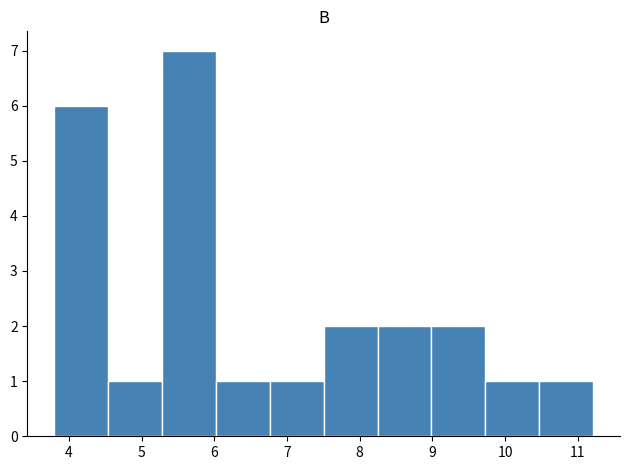

Reading left to right, list every bar in this chart as the range it spans on the x-axis followed by its height. Neither the bar edges nor the heights are printed on the chart, so give them approximately, as read against the axes.

3.8 to 4.5: 6
4.5 to 5.3: 1
5.3 to 6.0: 7
6.0 to 6.8: 1
6.8 to 7.5: 1
7.5 to 8.2: 2
8.2 to 9.0: 2
9.0 to 9.7: 2
9.7 to 10.5: 1
10.5 to 11.2: 1